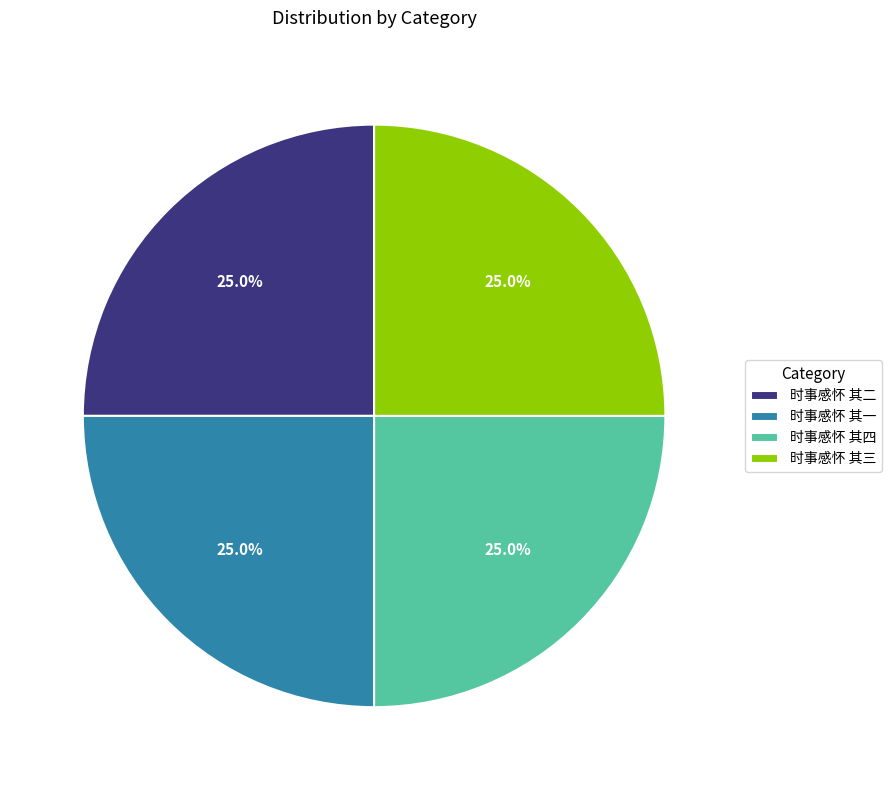

Combined, what portion of the pie is 时事感怀 其四 and 时事感怀 其一?

50.0%